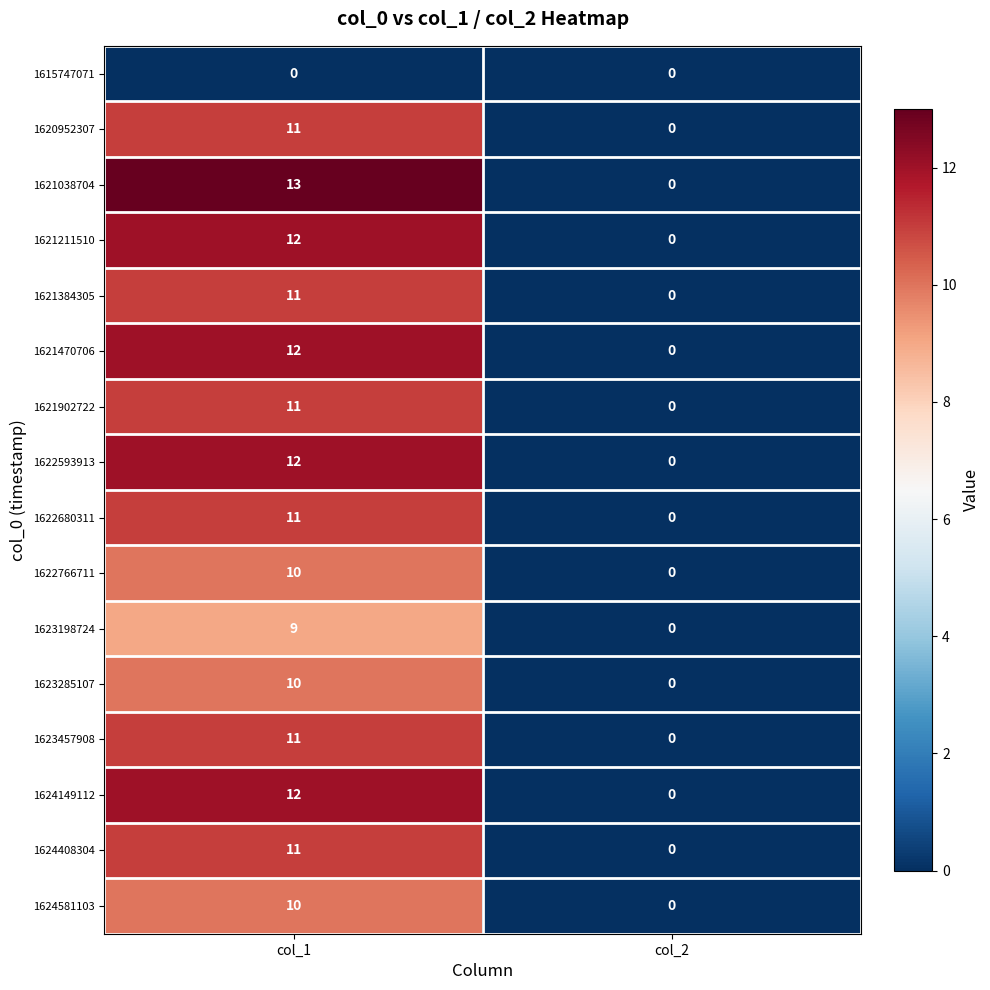

What is the approximate value of 1621038704 at col_1, to the nearest 10?

10